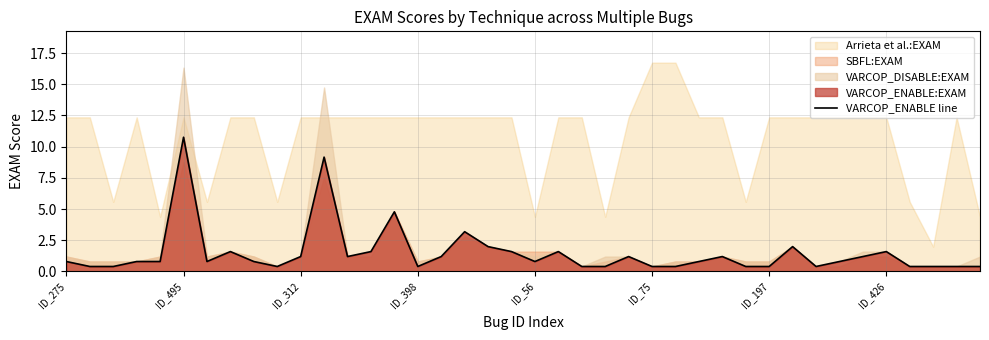

What is the label of the 15th point from the left?

14